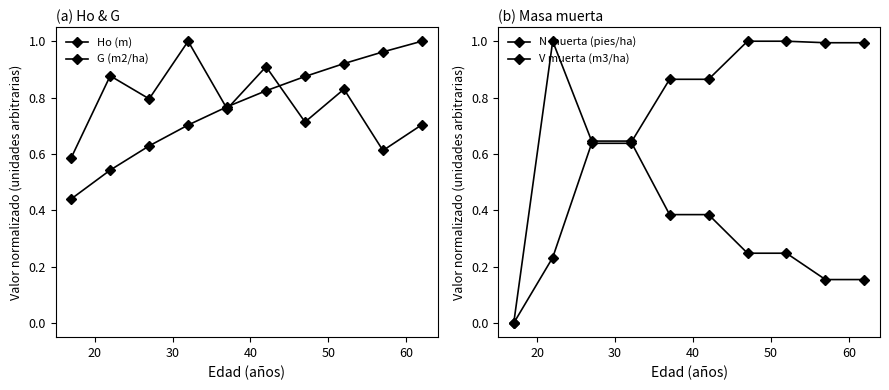

How many times do N muerta (pies/ha) and Ho (m) cross each other?

2